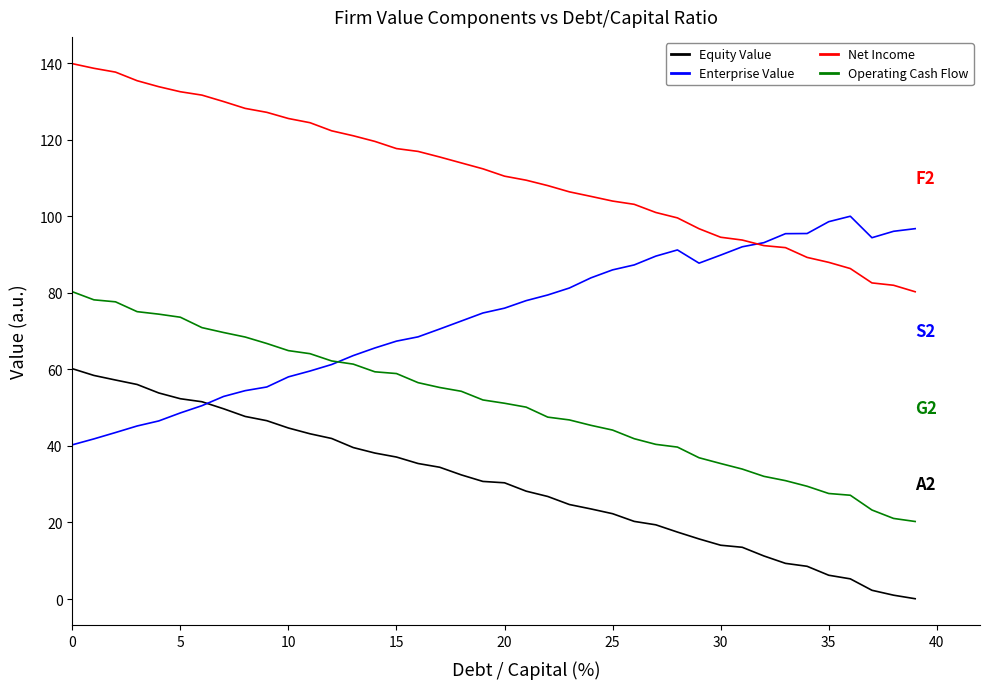

List the series in order of their peak value, highest first.

Net Income, Enterprise Value, Operating Cash Flow, Equity Value